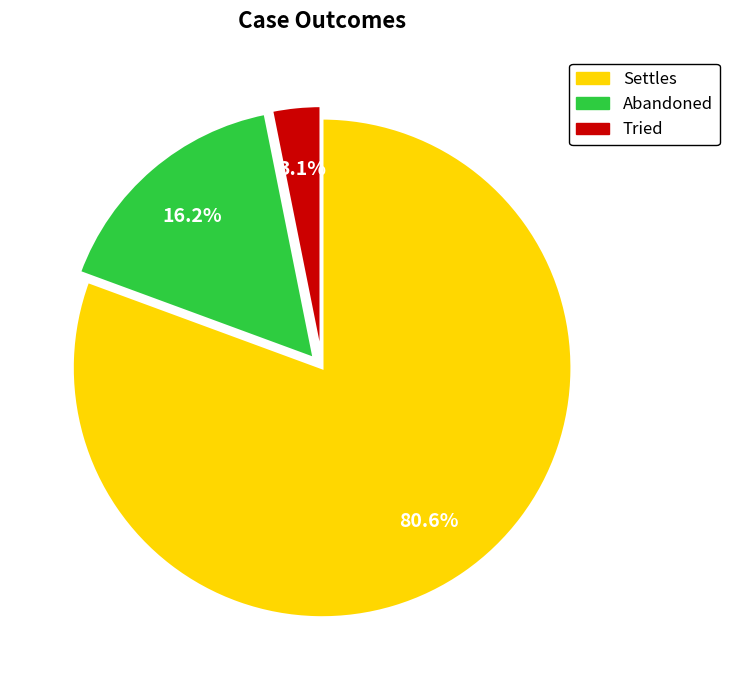

Which category has the smallest portion of the pie?

Tried